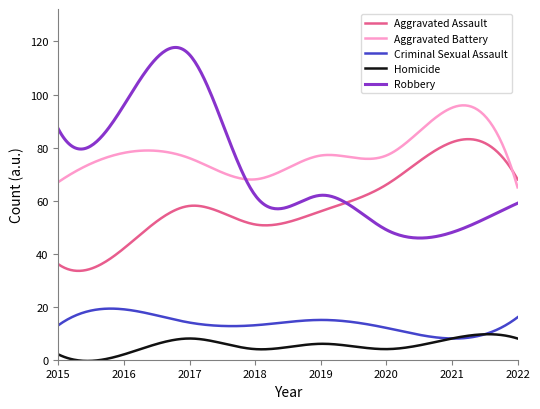

True or false: Aggravated Battery and Criminal Sexual Assault intersect in this chart.

False